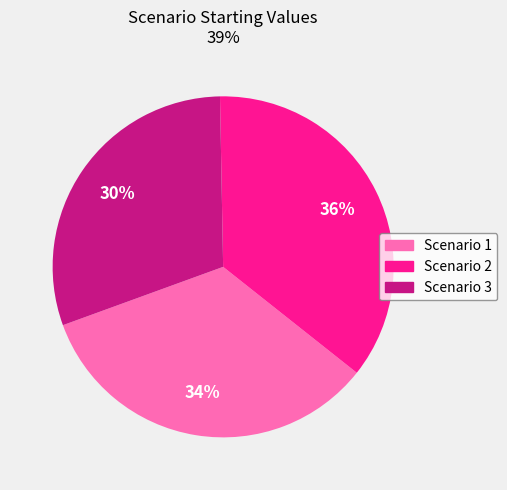

To the nearest percent, what is the combined percentage of Scenario 2 and Scenario 1?

70%